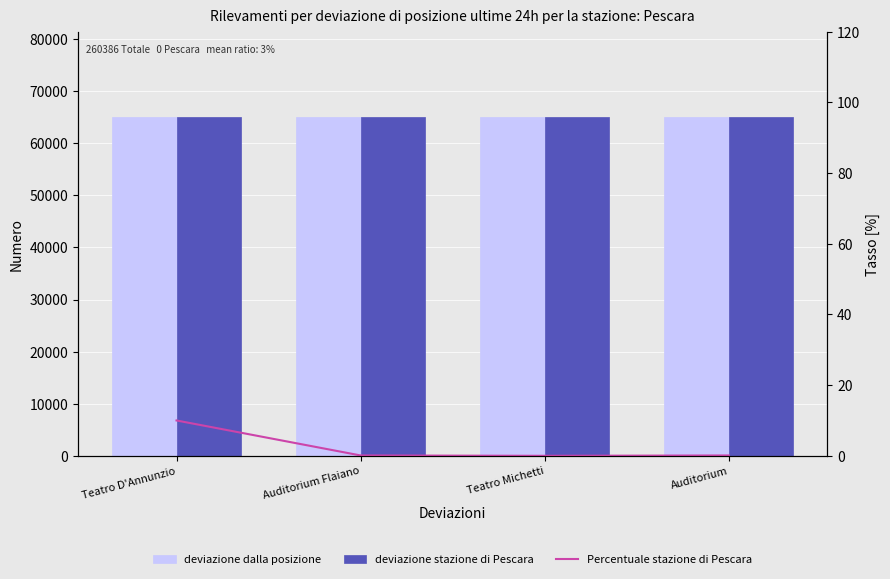

Rank the series by their maximum value, from highest to lowest.

deviazione dalla posizione, deviazione stazione di Pescara, Percentuale stazione di Pescara